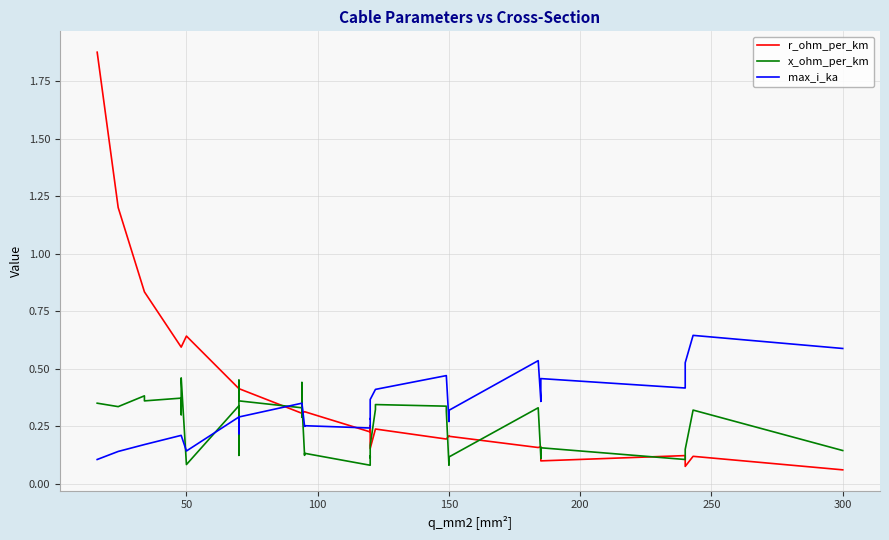

Reading right to left, list all the values displayed in this chart.

r_ohm_per_km: 0.1	0.1	0.1	0.1	0.1	0.1	0.2	0.2	0.2	0.2	0.2	0.2	0.2	0.2	0.2	0.2	0.2	0.3	0.3	0.2	0.3	0.3	0.3	0.3	0.3	0.3	0.4	0.4	0.4	0.4	0.4	0.6	0.6	0.6	0.6	0.6	0.8	0.8	1.2	1.9
x_ohm_per_km: 0.1	0.3	0.1	0.1	0.1	0.2	0.1	0.1	0.3	0.1	0.1	0.1	0.3	0.3	0.3	0.3	0.2	0.1	0.1	0.1	0.1	0.1	0.3	0.4	0.3	0.3	0.4	0.5	0.1	0.1	0.3	0.1	0.5	0.3	0.3	0.4	0.4	0.4	0.3	0.3
max_i_ka: 0.6	0.6	0.5	0.4	0.4	0.5	0.4	0.4	0.5	0.3	0.3	0.3	0.5	0.5	0.4	0.4	0.4	0.3	0.3	0.2	0.3	0.2	0.3	0.3	0.3	0.3	0.3	0.3	0.2	0.2	0.3	0.1	0.2	0.2	0.2	0.2	0.2	0.2	0.1	0.1